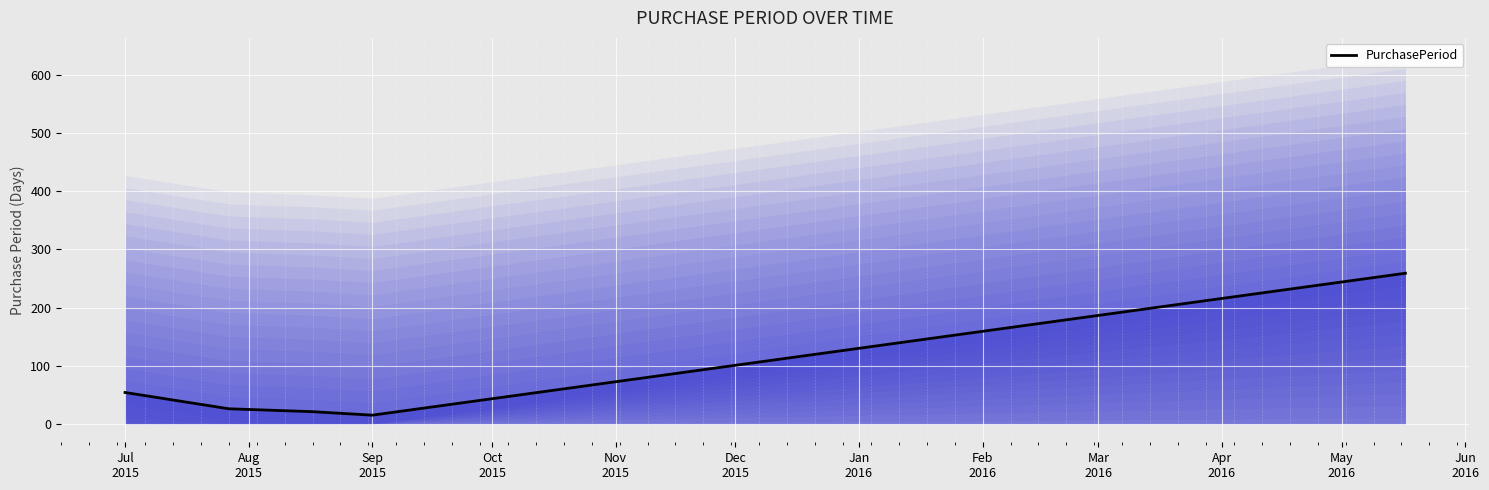

What is the lowest value of the PurchasePeriod series?

15